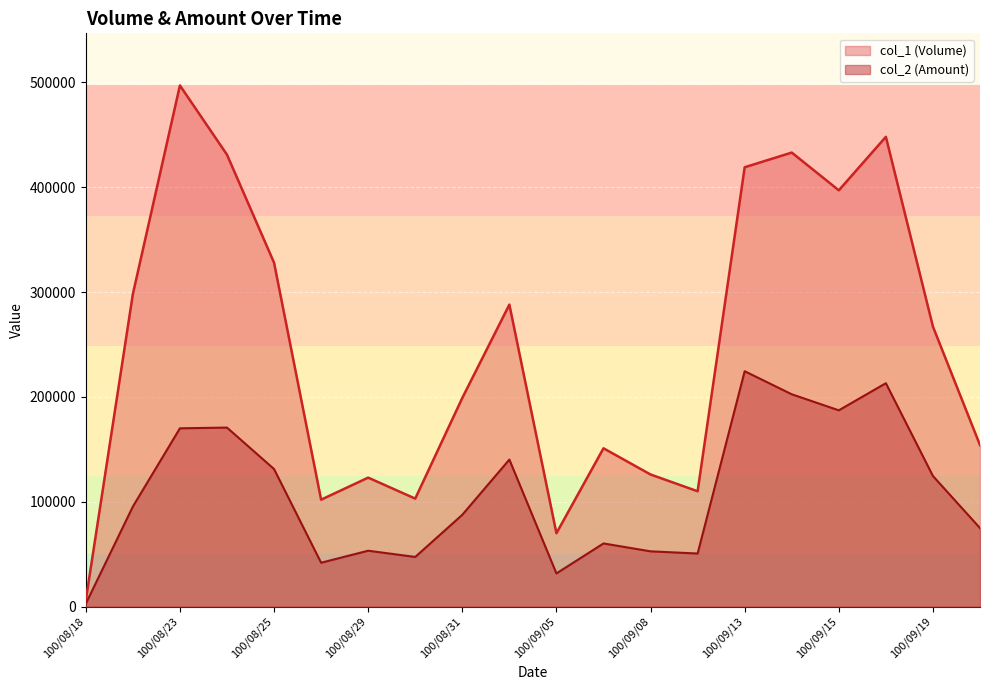

How many categories are shown in the chart?

20